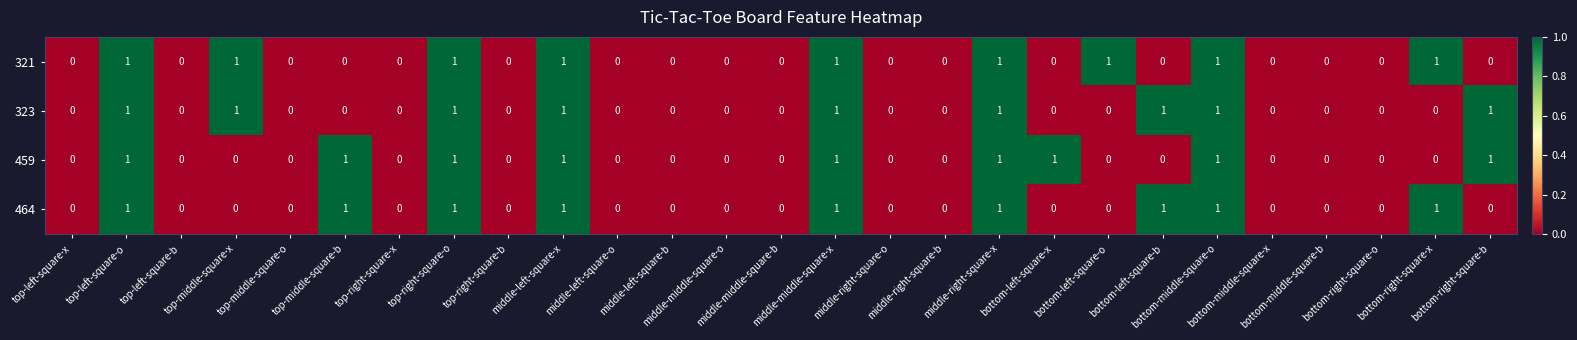

How many 323 values are between 0 and 1?

27